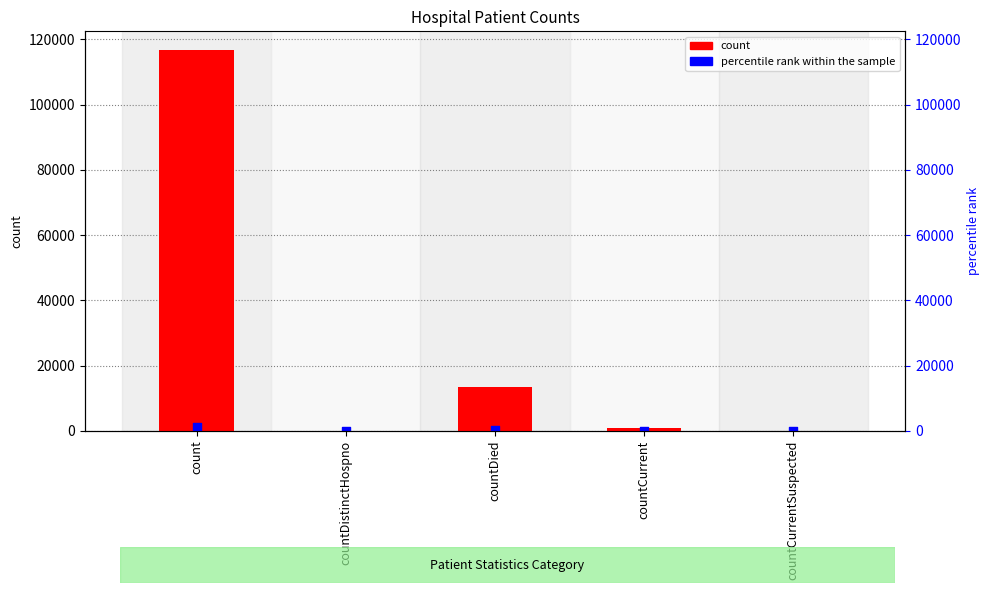

Which series contains the highest Y value?

count